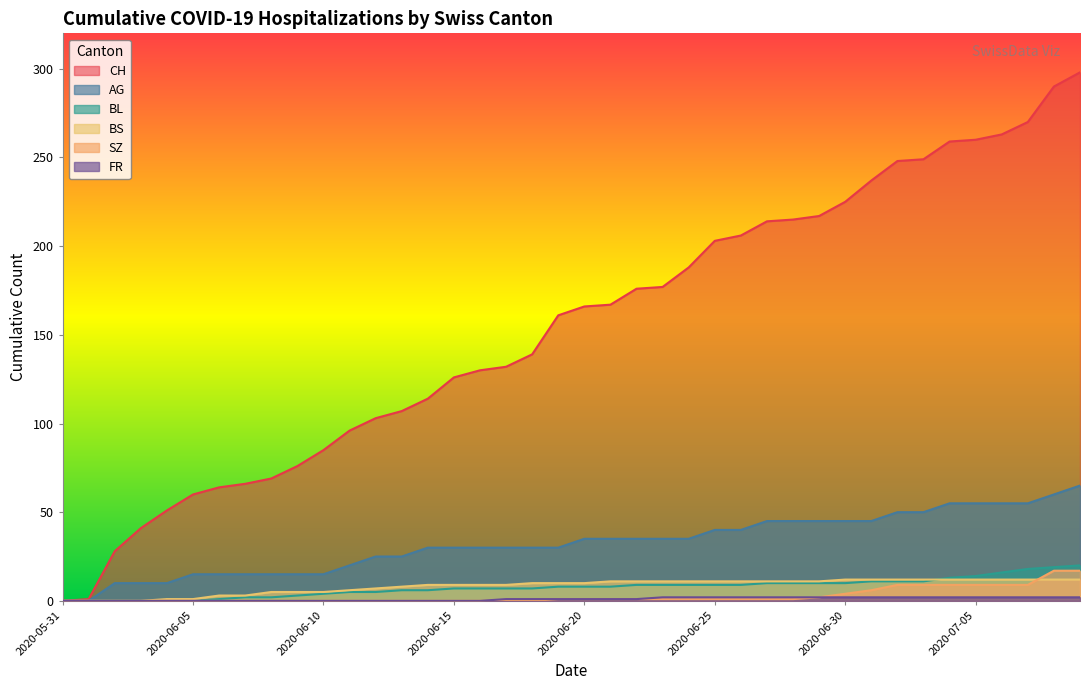

How many positive values does the AG series have?

38